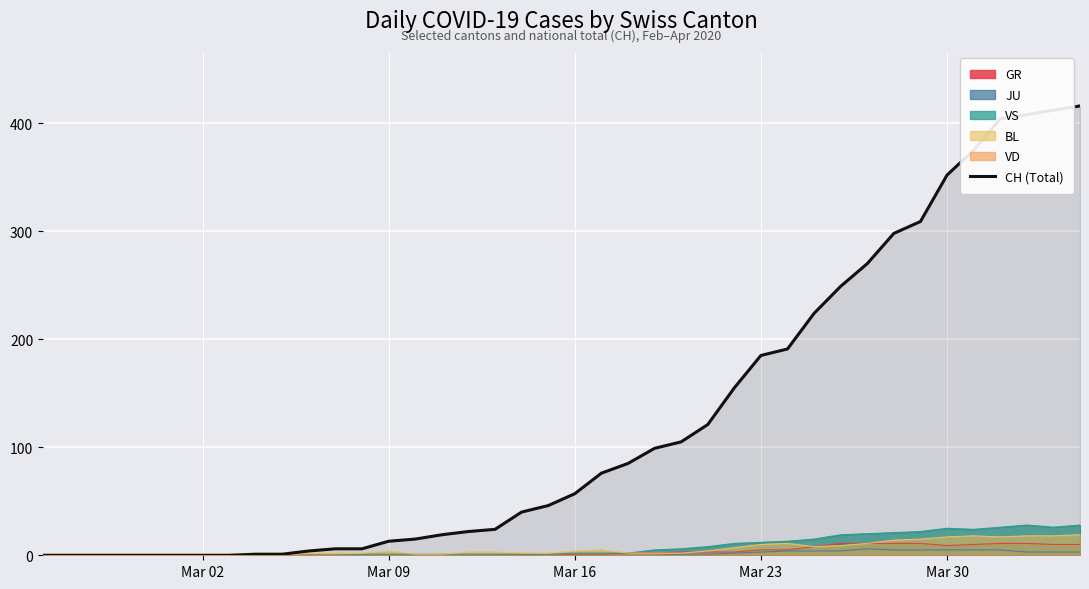

Reading left to right, what are all the values shown in this chart?

0	0	0	0	0	0	0	0	1	1	4	6	6	13	15	19	22	24	40	46	57	76	85	99	105	121	155	185	191	224	249	270	298	309	352	375	404	408	412	416